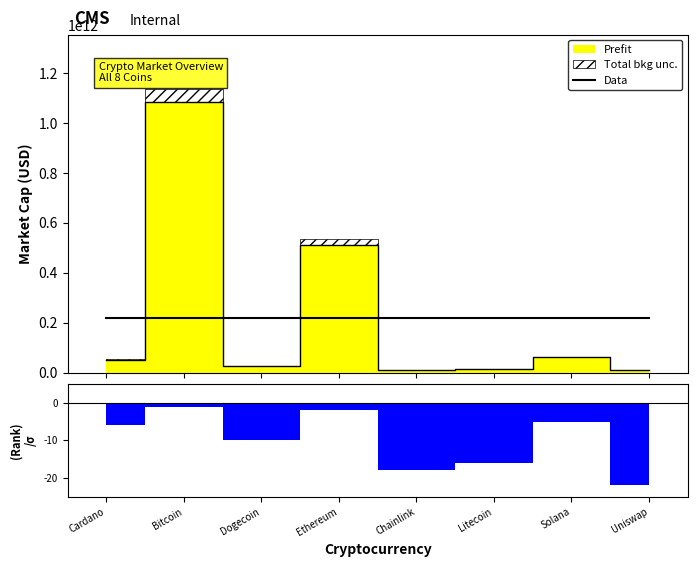

Reading right to left, transcribe all the data shown in this chart.

9072449457	61101874770	13741958953	11619523865	510585057589	27207919208	1082968939910	50997095706